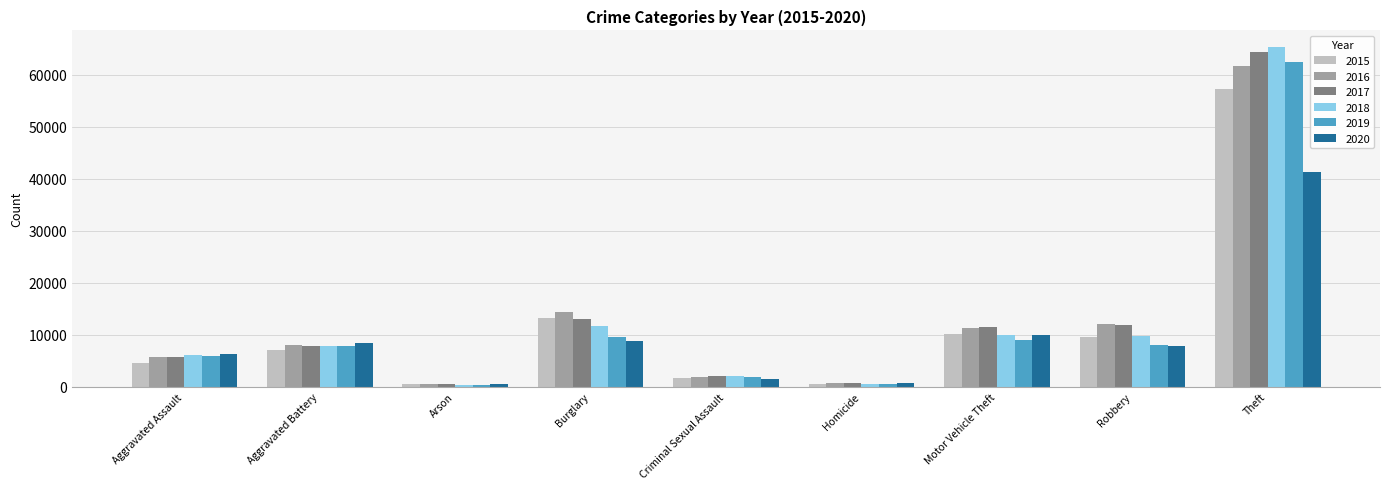

What is the value of the 2016 bar at the 8th from the left?

11960